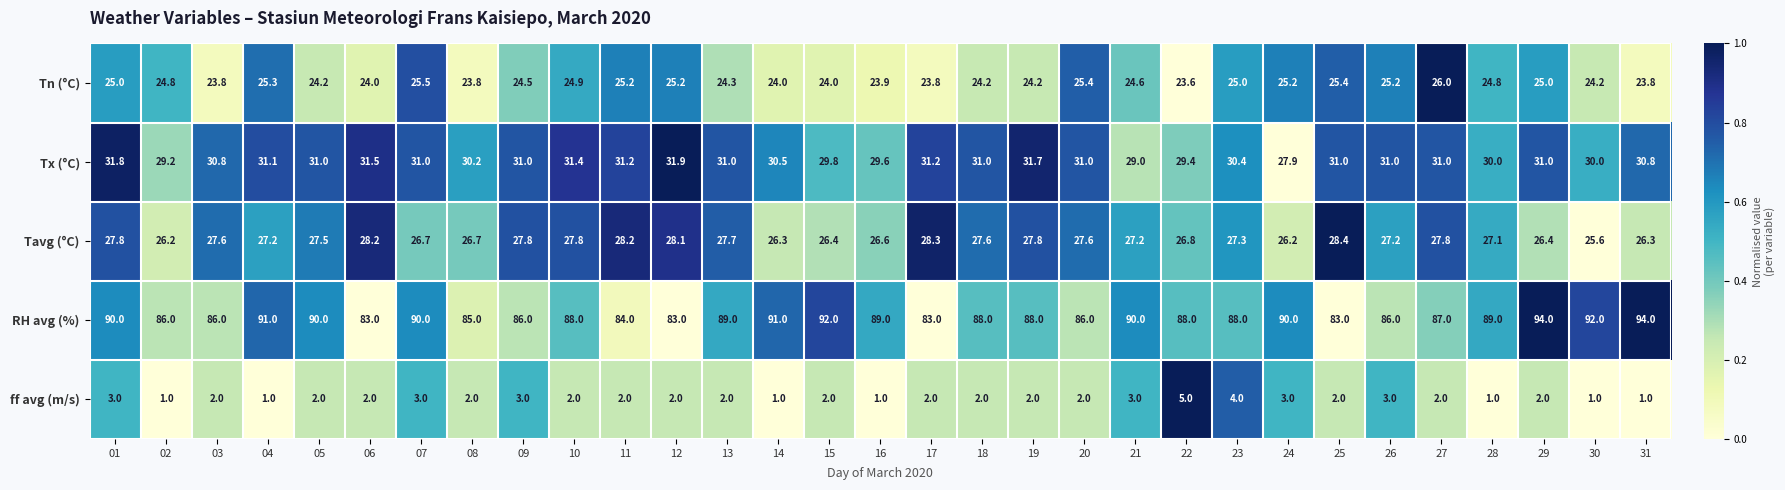

True or false: Tn (°C) has a value of 38.4 at 17.

False